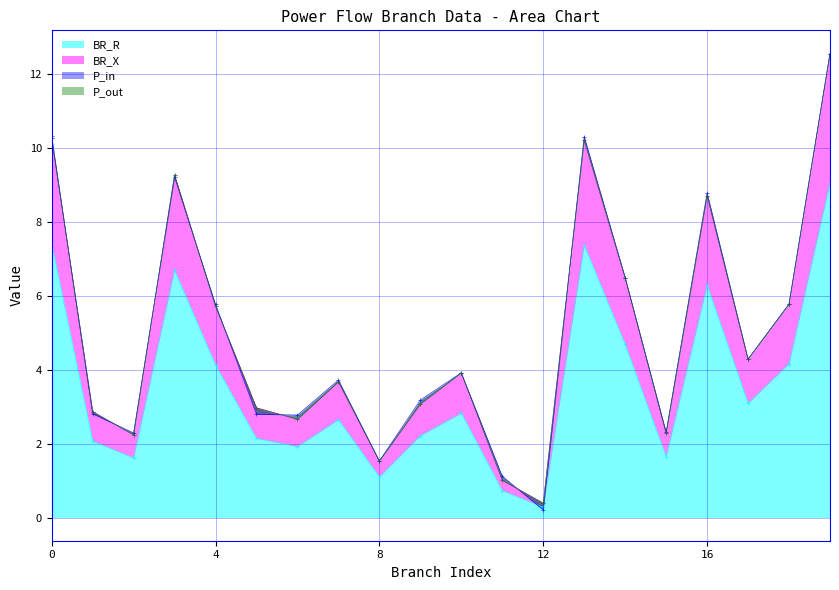

What is the average value of the BR_X series?

5.0